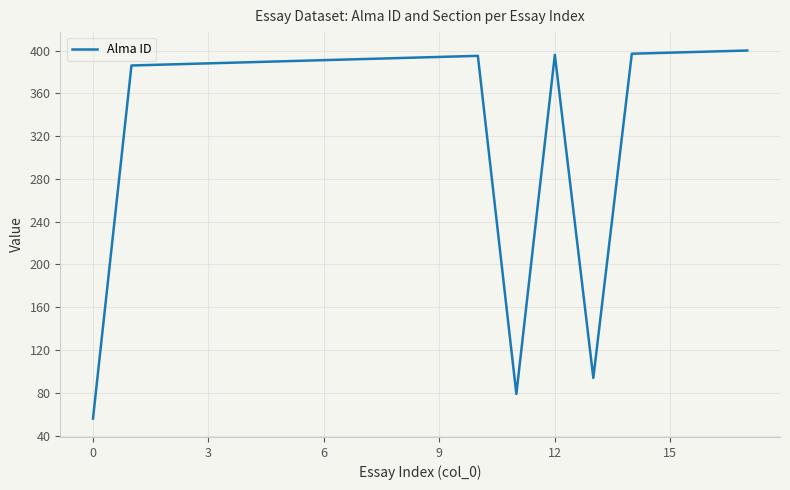

What is the difference between the maximum and minimum values?

344